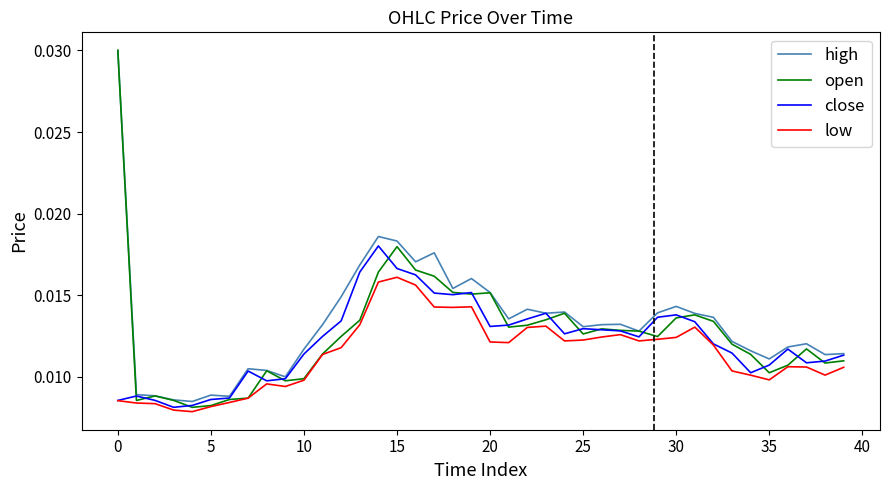

Which series has the largest range (max minus min)?

open